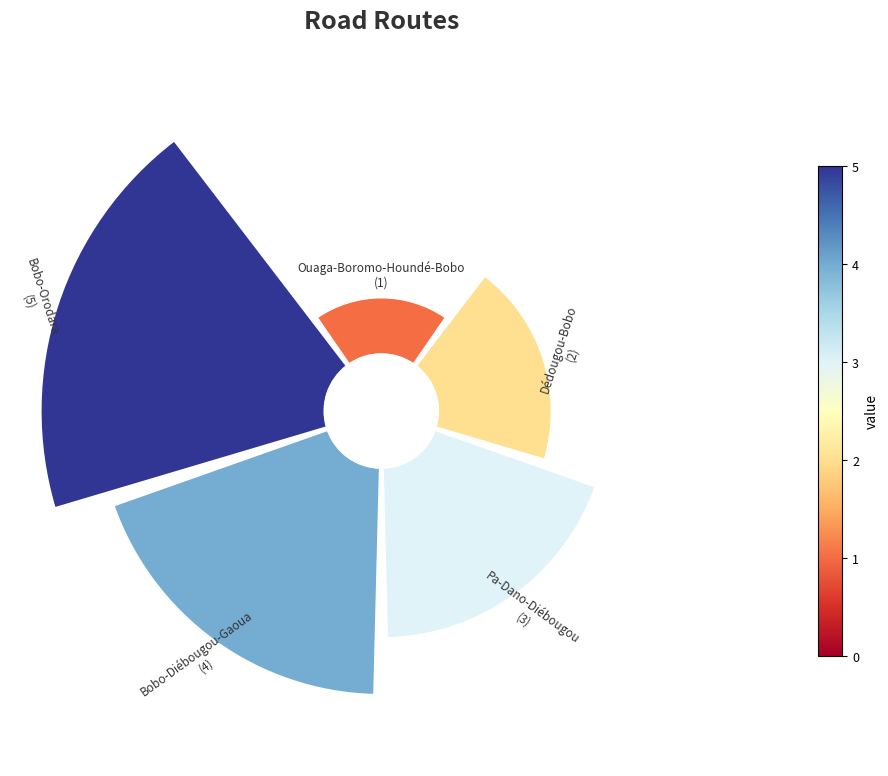

To the nearest percent, what is the difference between the 4 and 2 slice percentages?

13%